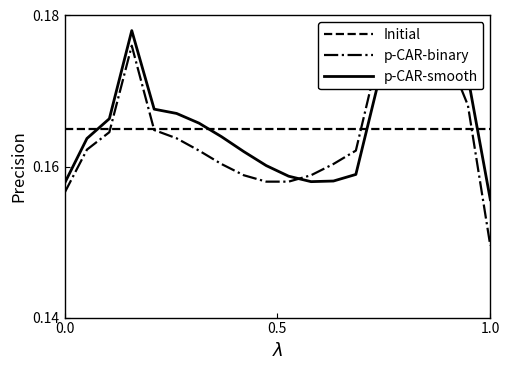

Count the p-CAR-binary values in the range 0 to 1.

20